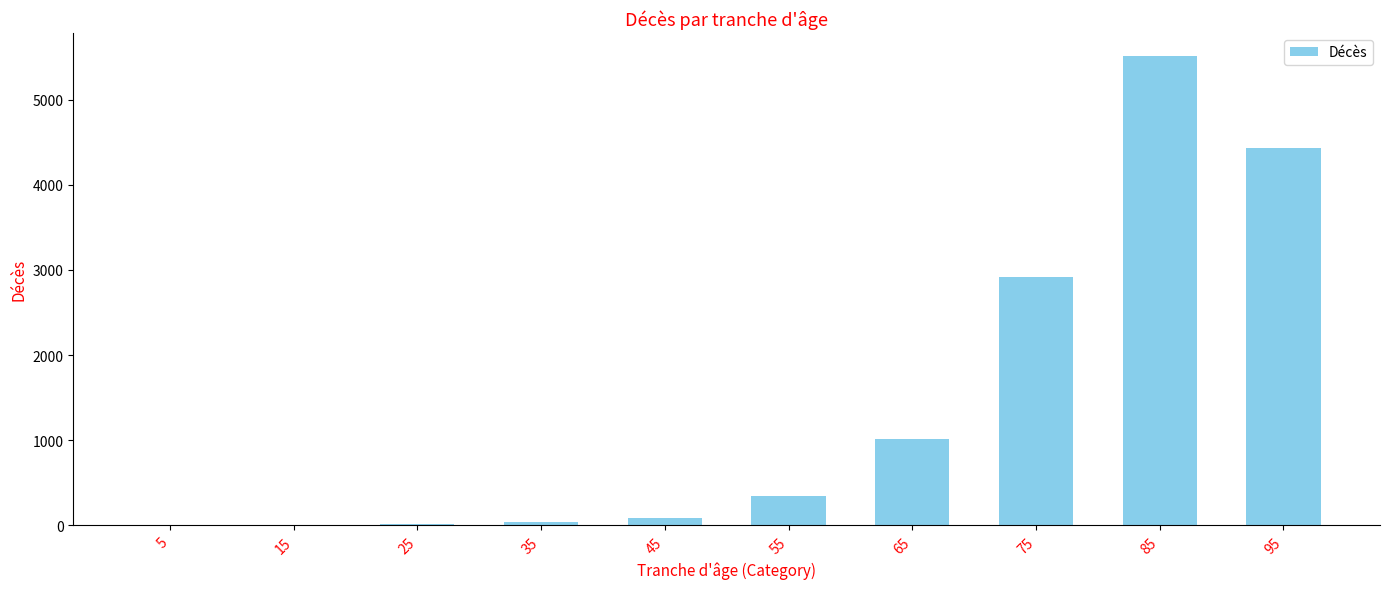

Between 45 and 35, which is larger?

45